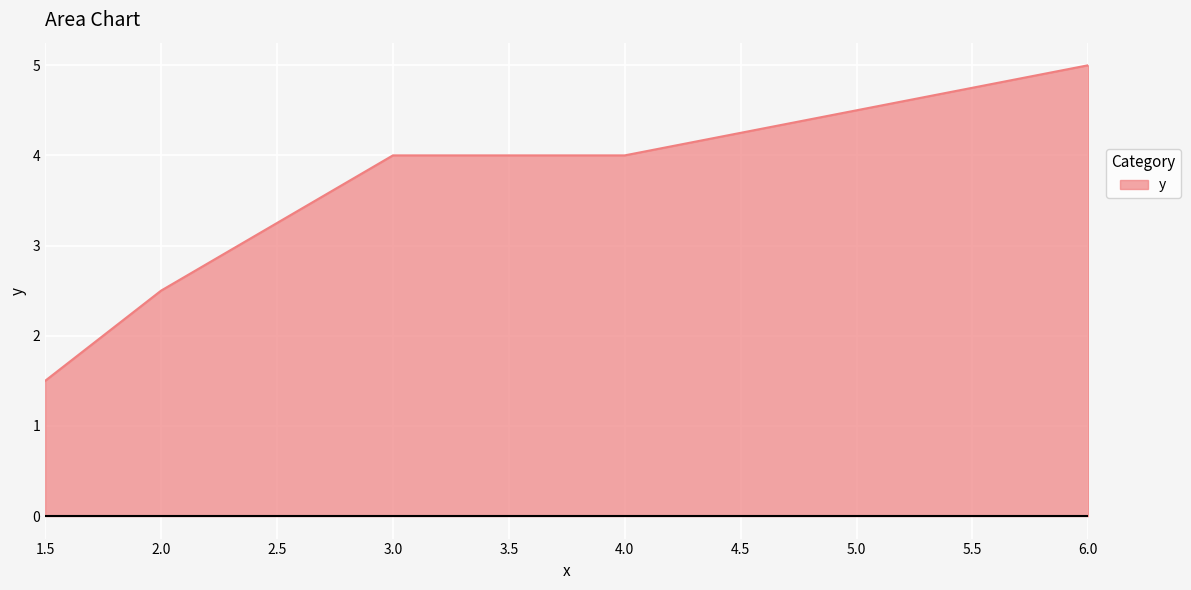

Is it true that the value at 3.0 is 4.0?

True